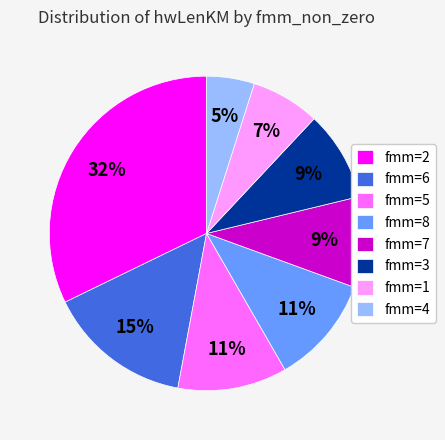

To the nearest percent, what is the difference between the largest and smallest slice percentages?

27%